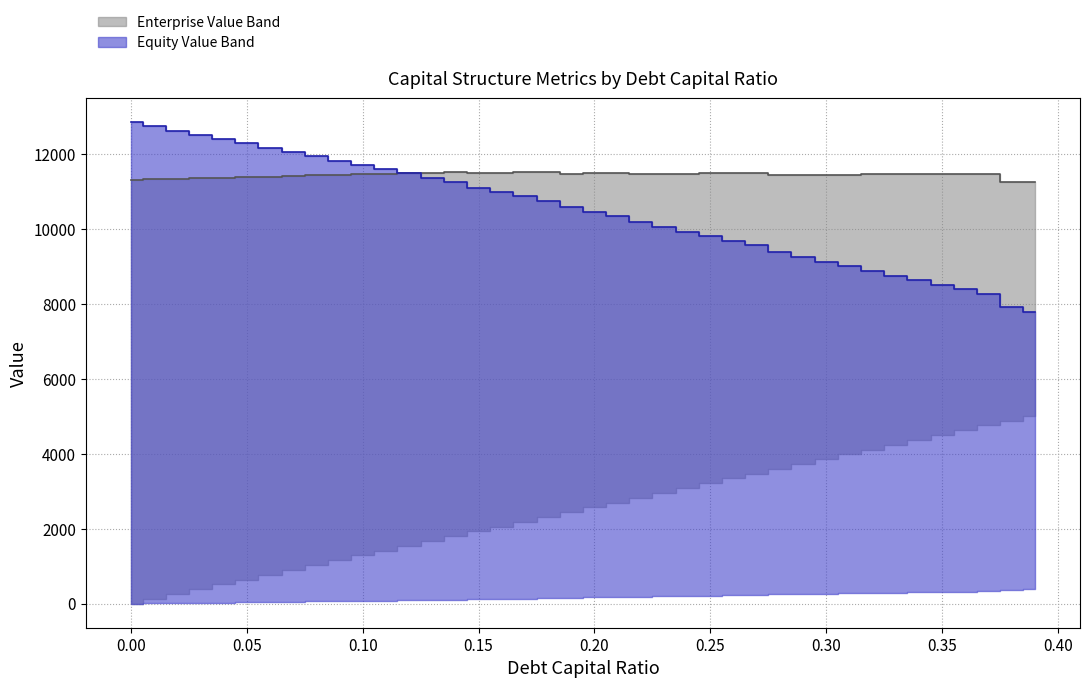

What is the value of the equity_value point at the 10th from the left?

11824.2